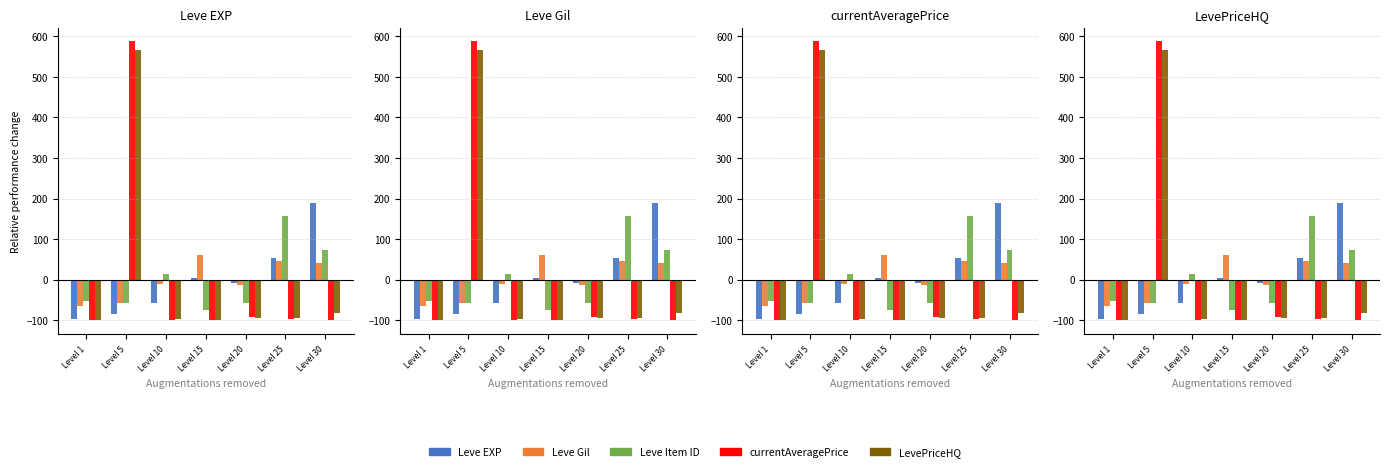

What is the smallest value displayed?

-100.0